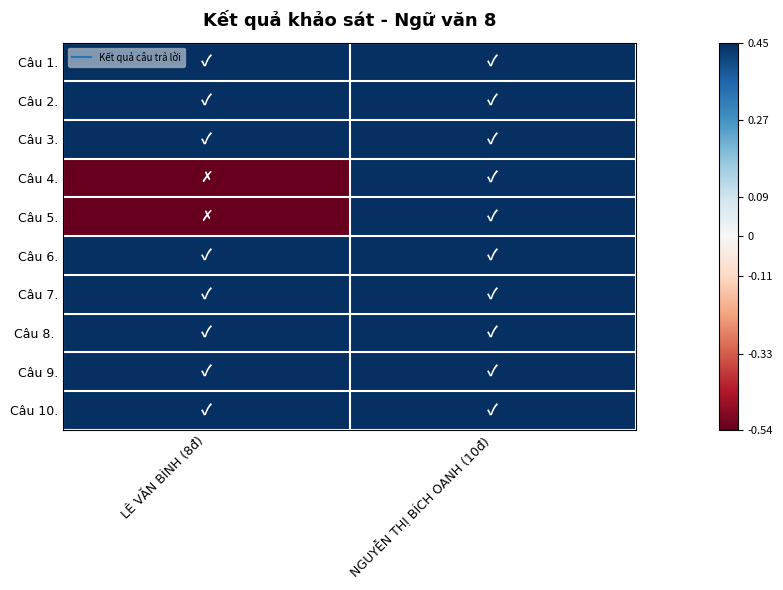

What is the difference between the highest and lowest values at LÊ VĂN BÌNH (8đ)?

1.0